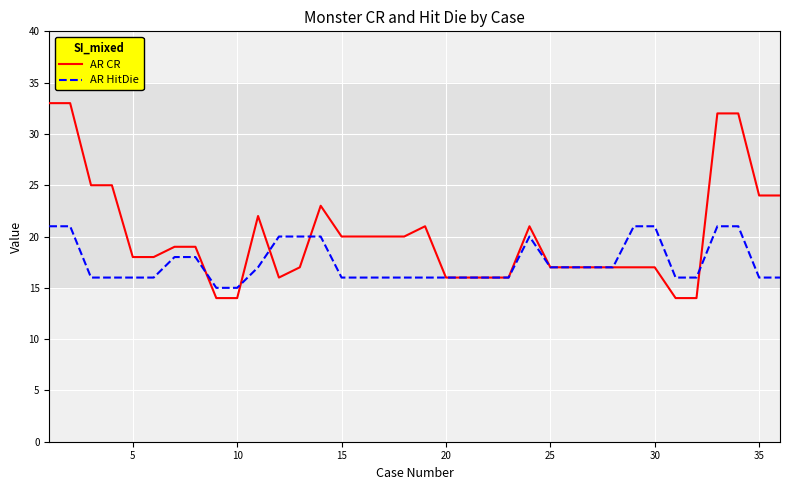

Rank the series by their average value, from highest to lowest.

AR CR, AR HitDie